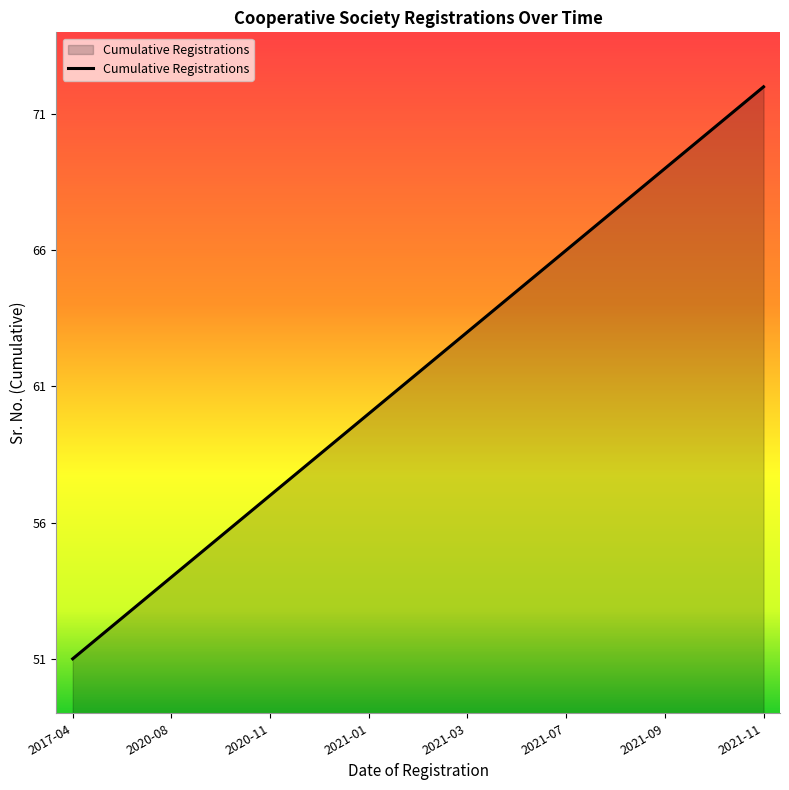

What is the minimum value shown in the chart?

51